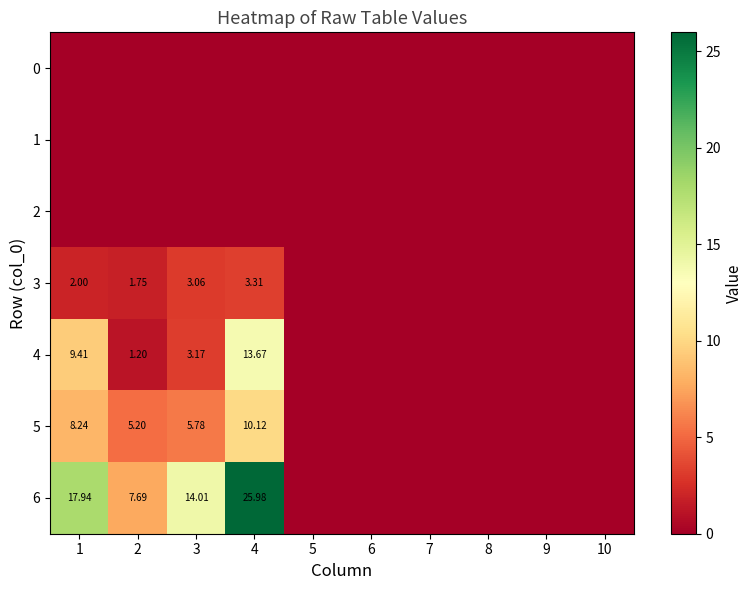

Which series has the largest total across all categories?

6